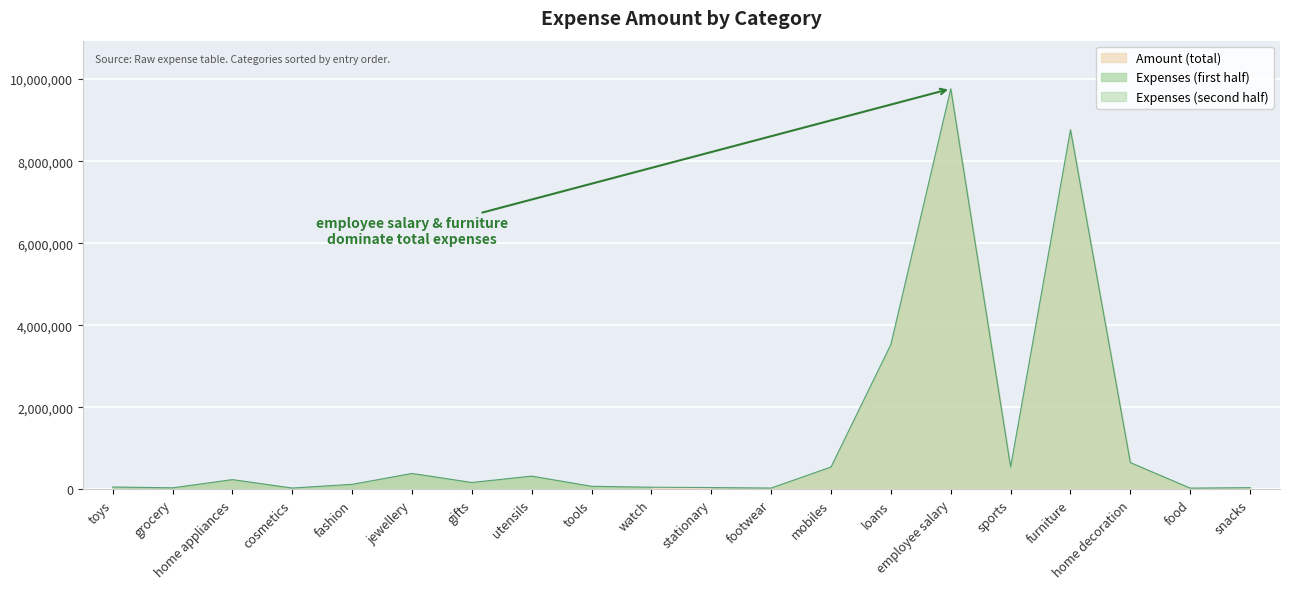

Reading left to right, extract all data points from this chart.

60000	40000	240000	35000	125000	390000	170000	325465	76765	54654	46556	34565	547675	3535656	9765423	545667	8765490	654675	32455	45000